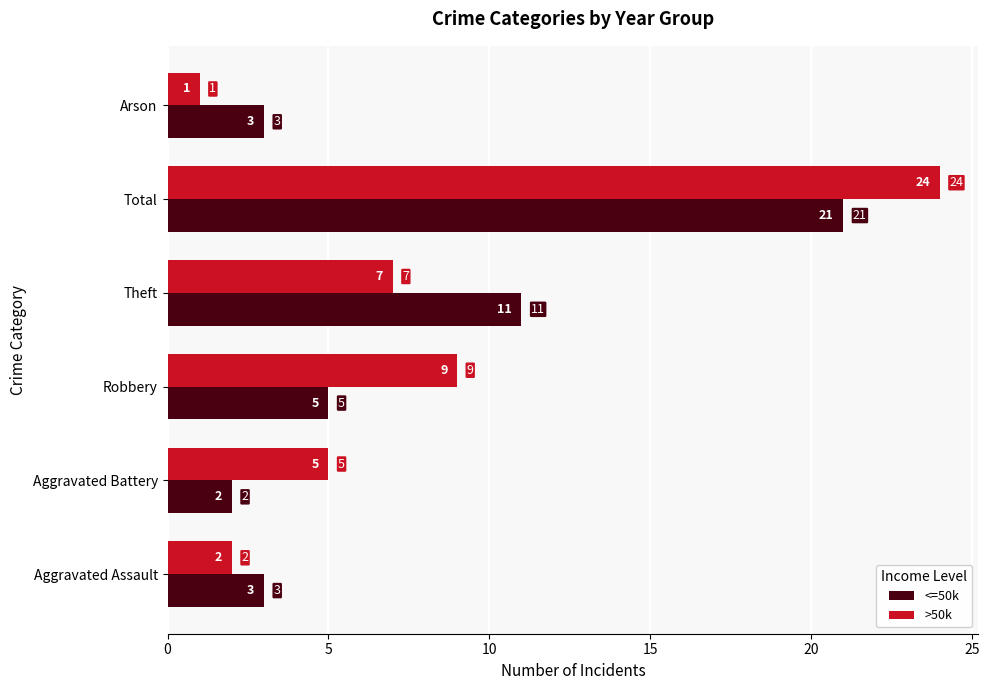

How many data points in <=50k are less than 5?

3